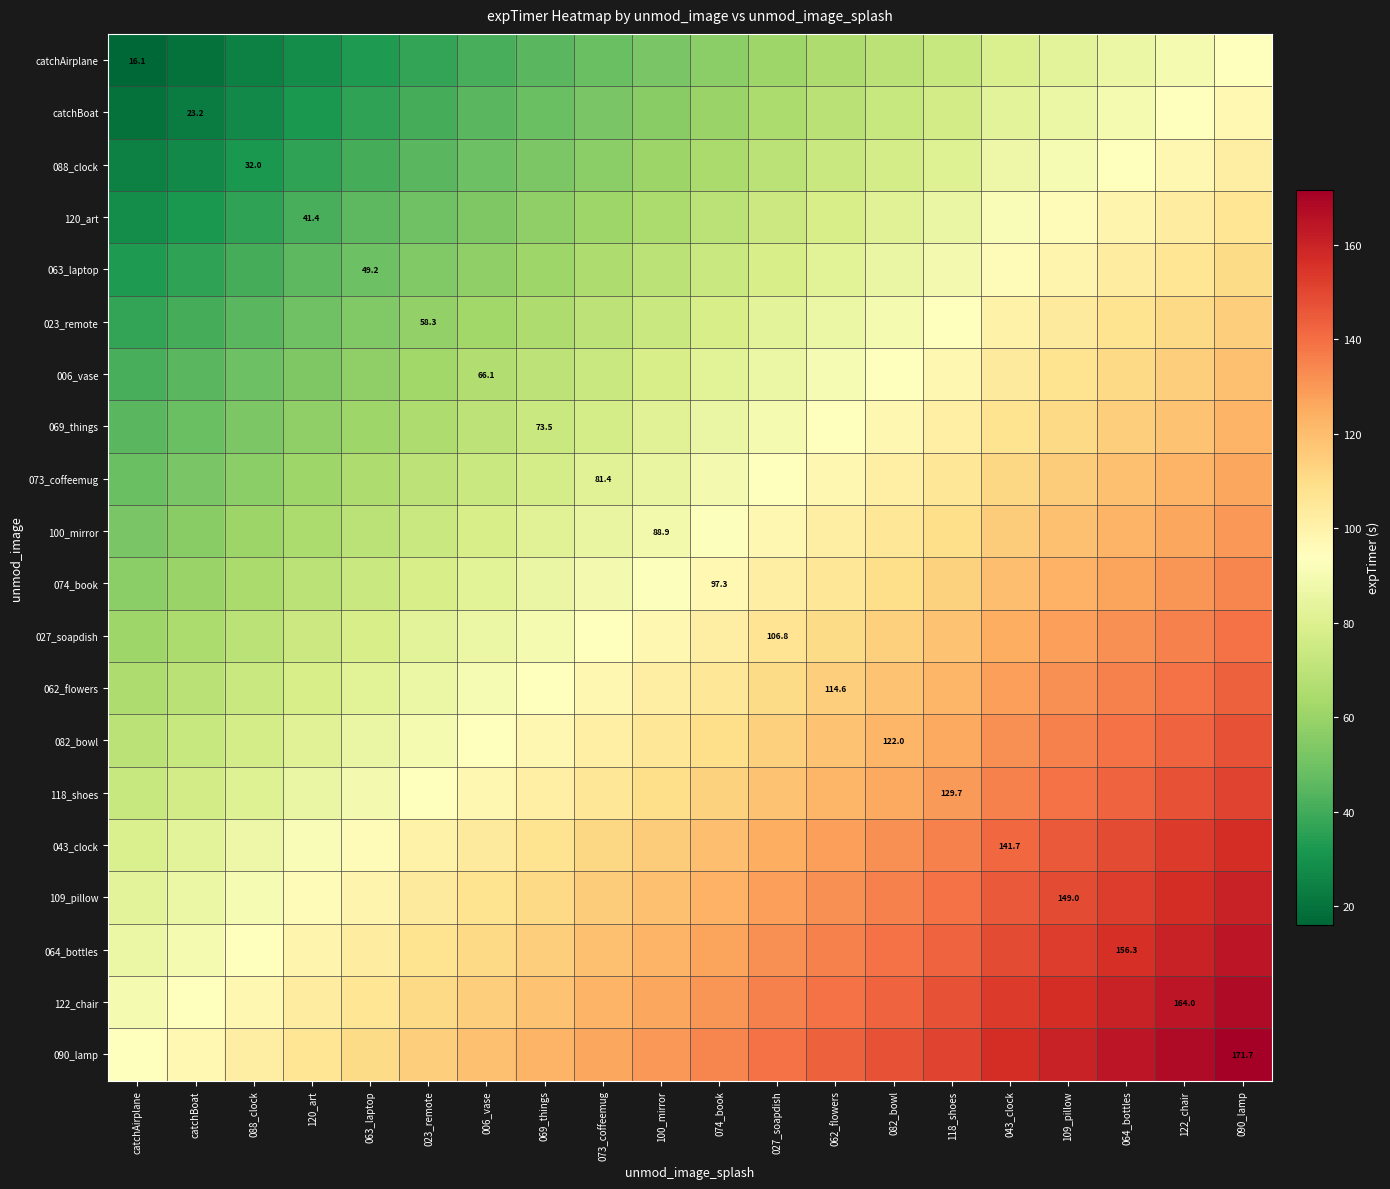

What is the minimum value for 023_remote?

37.2